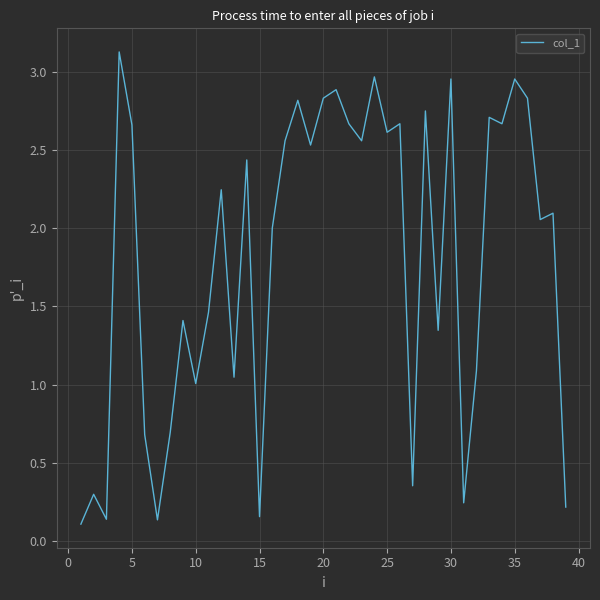

What is the maximum value shown in the chart?

3.1